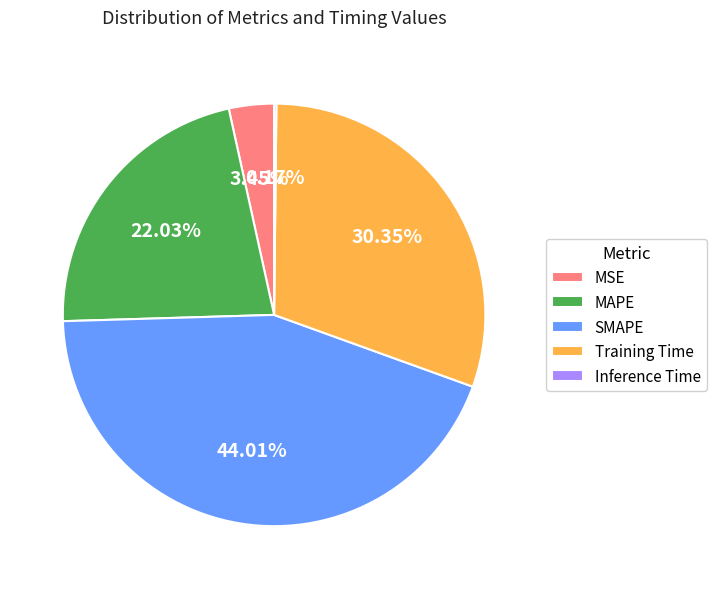

True or false: MAPE accounts for 22% of the total.

True